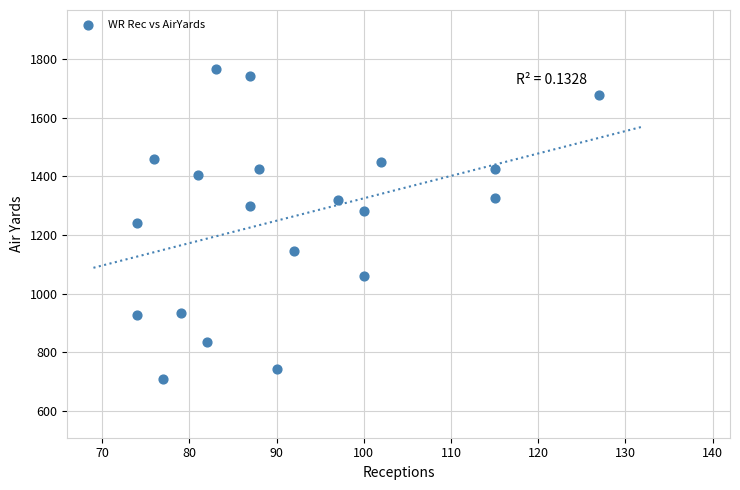

What is the range of X values (max minus min)?

53.0